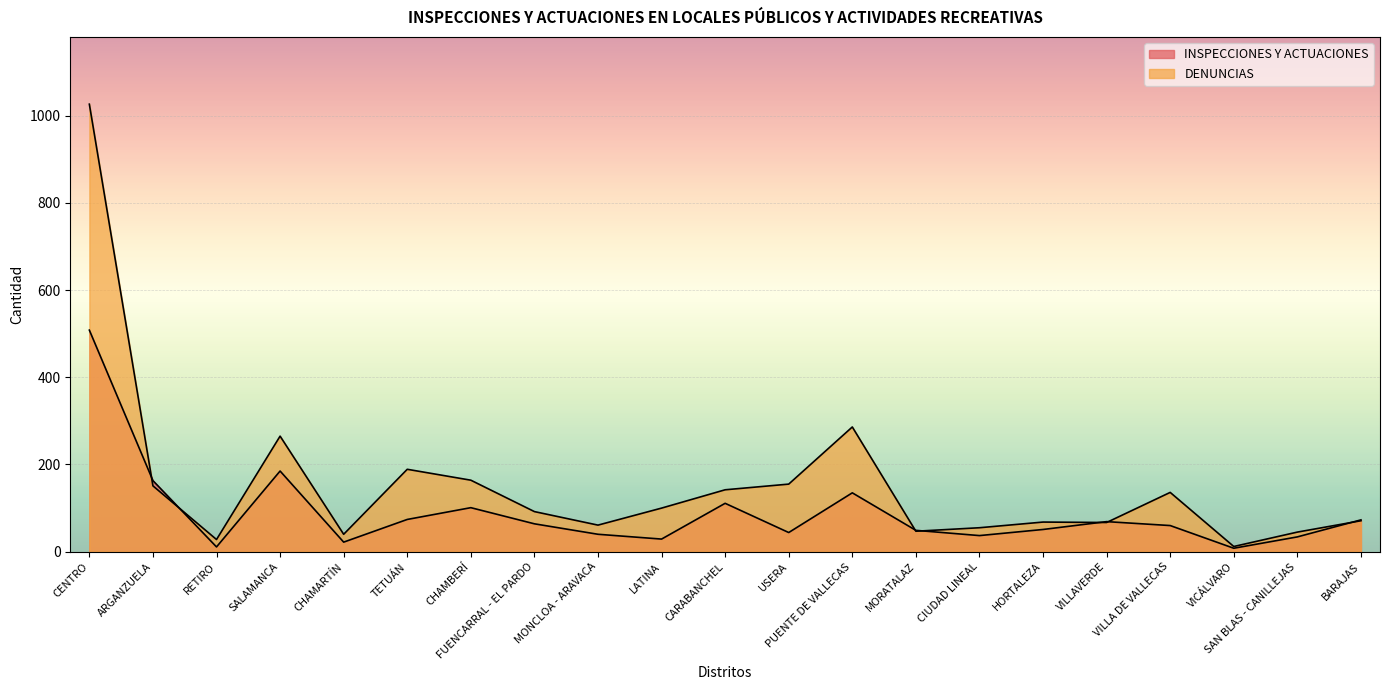

What is the label of the 18th point from the left?

VILLA DE VALLECAS